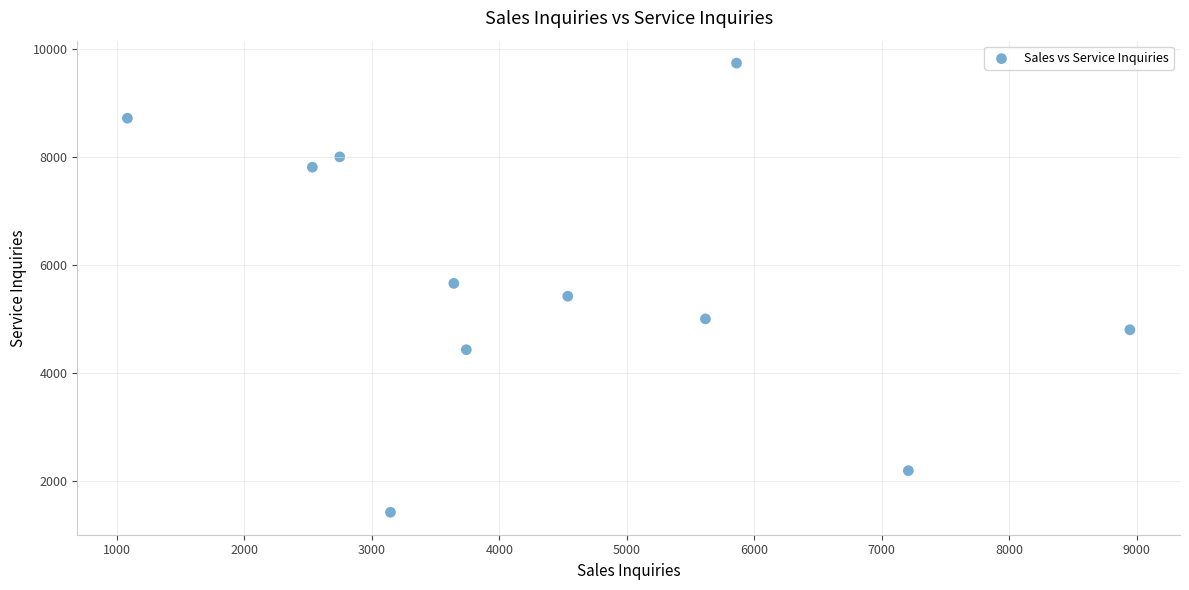

What is the average X value?

4460